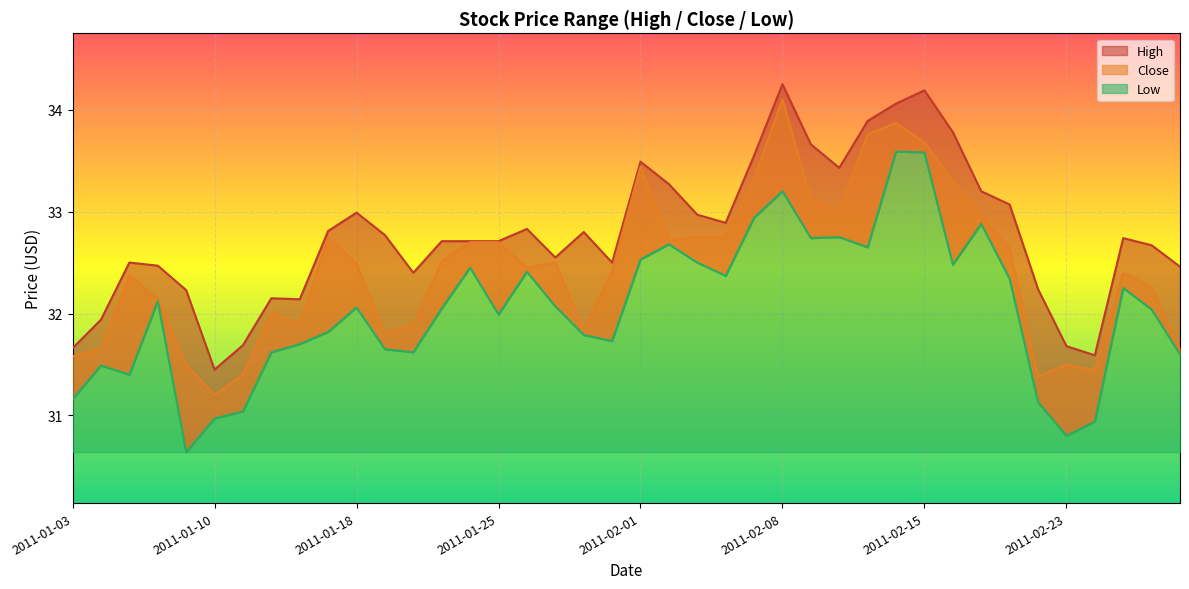

At which category is the sum across all series the highest?

2011-02-08